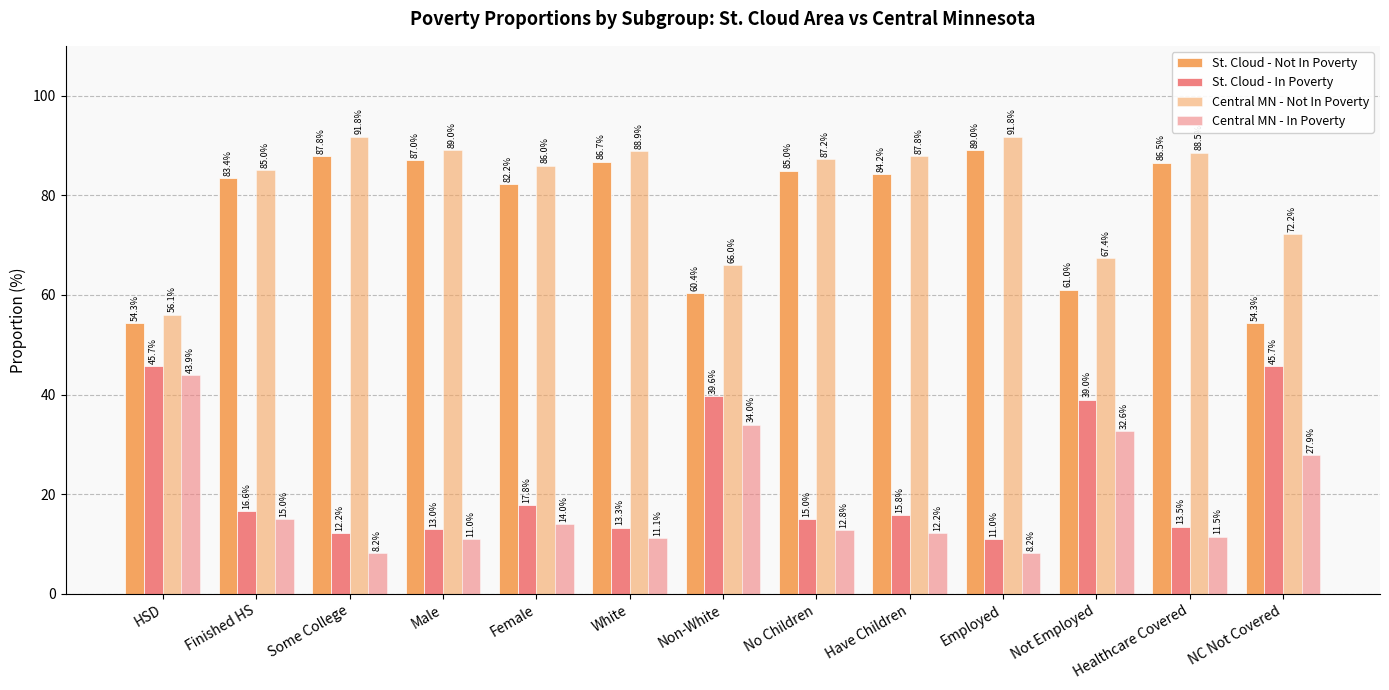

Which series changed the most between Not Employed and NC Not Covered?

St. Cloud - Not In Poverty